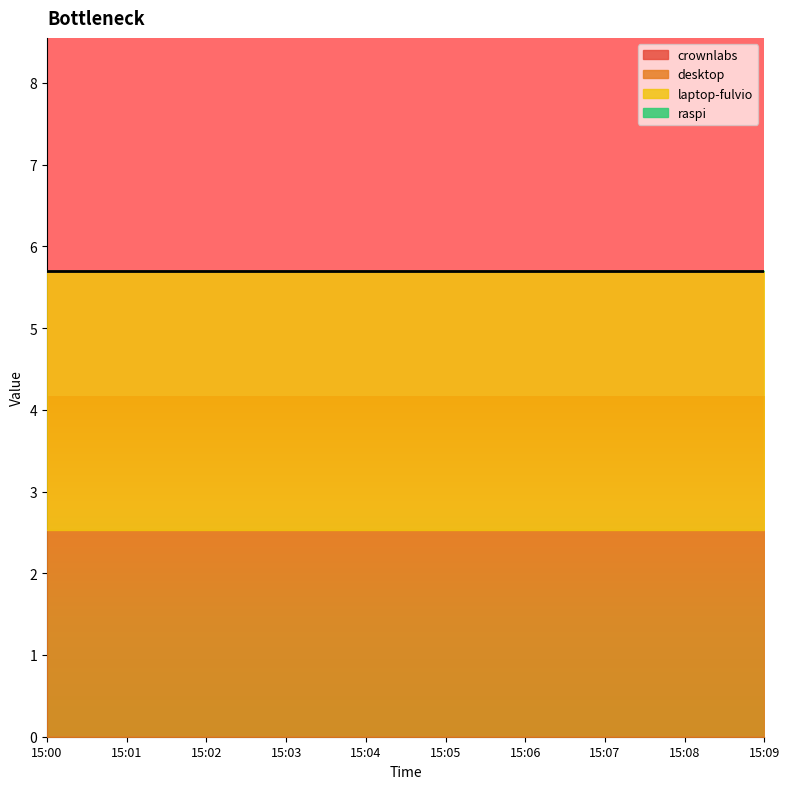

What is the maximum value shown in the chart?

3.2